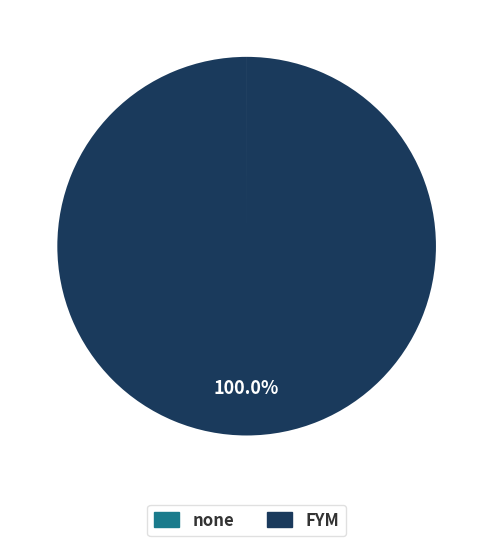

To the nearest percent, what is the difference between the largest and smallest slice percentages?

100%